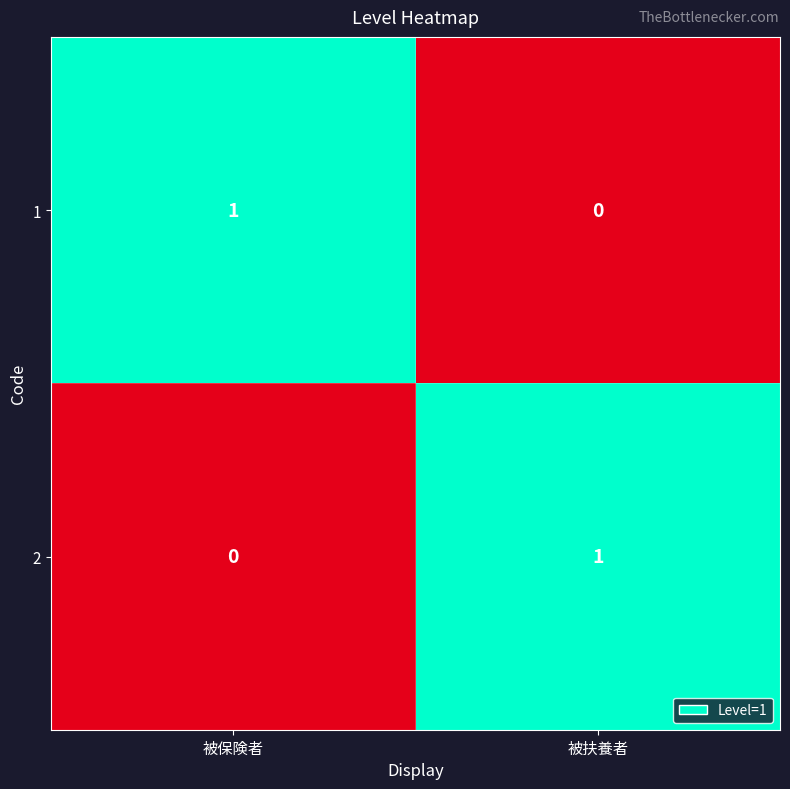

How many series are shown in this chart?

2